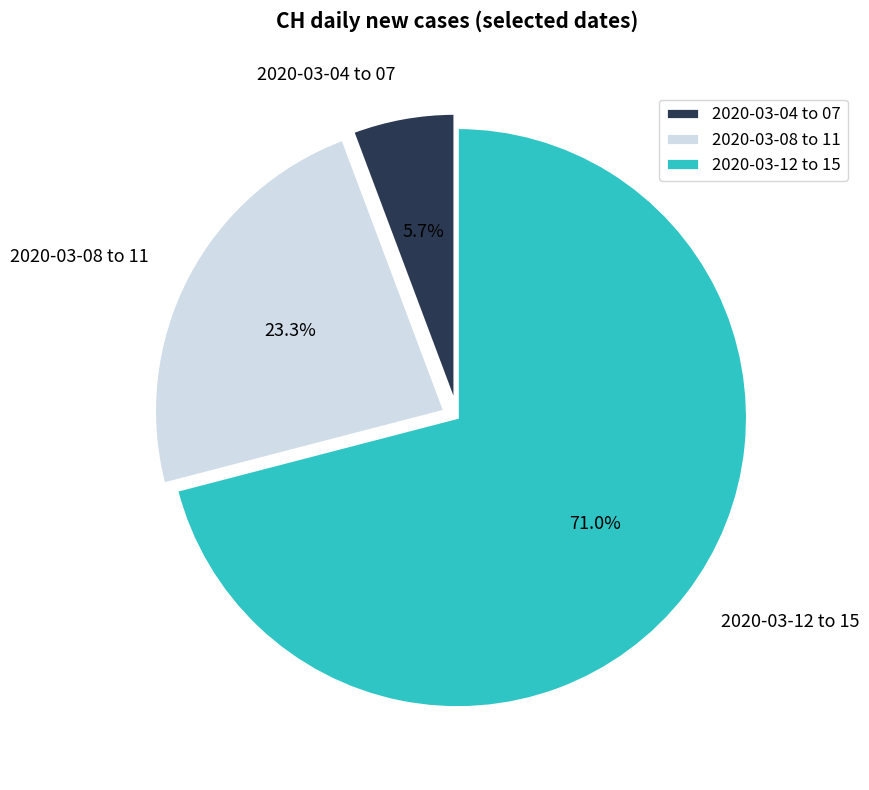

Is there any slice that represents more than half of the pie?

Yes